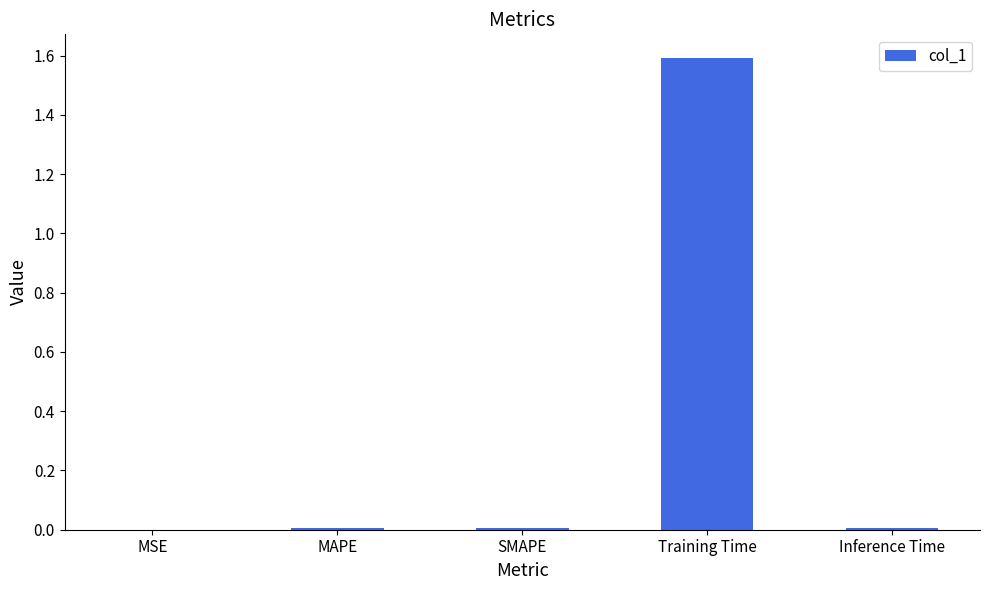

What is the sum of all values?

1.6